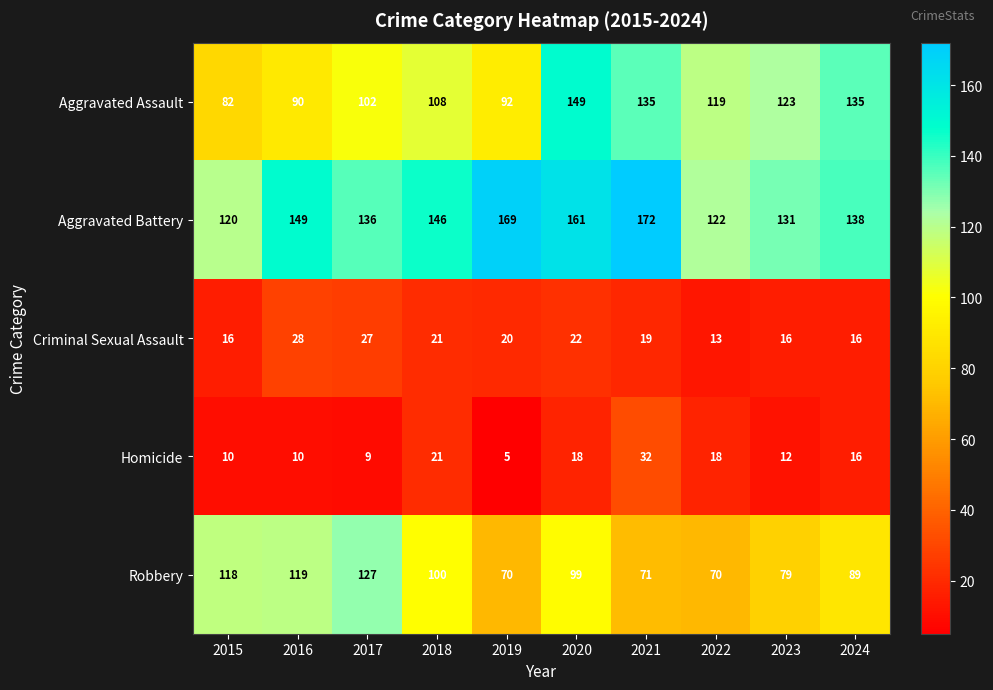

What is the maximum value for Aggravated Assault?

149